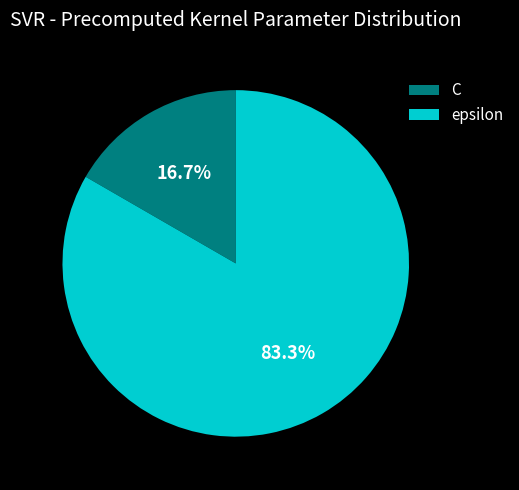

What is the smallest slice in the pie chart?

C